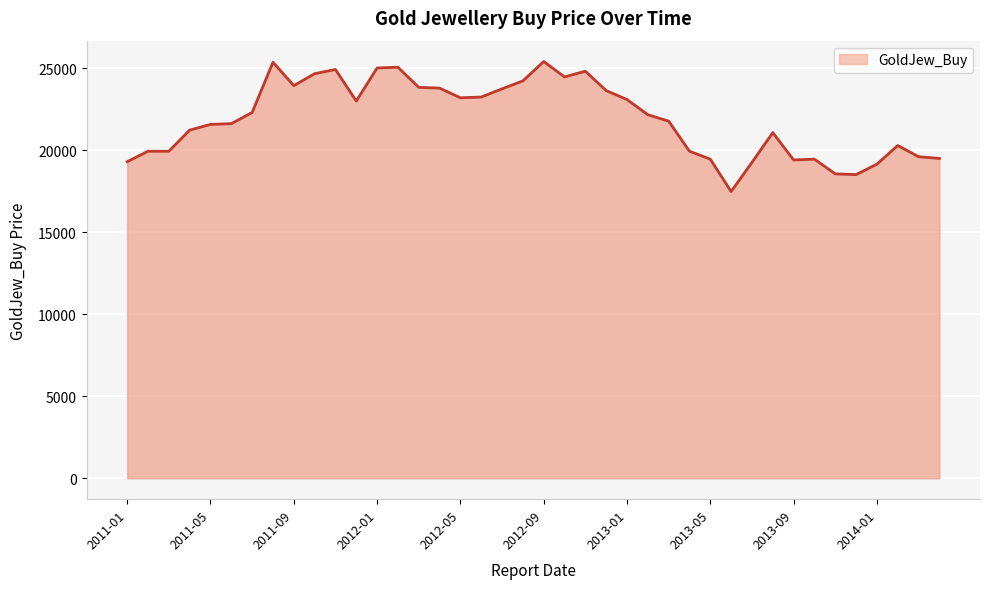

What is the average value?

21936.5